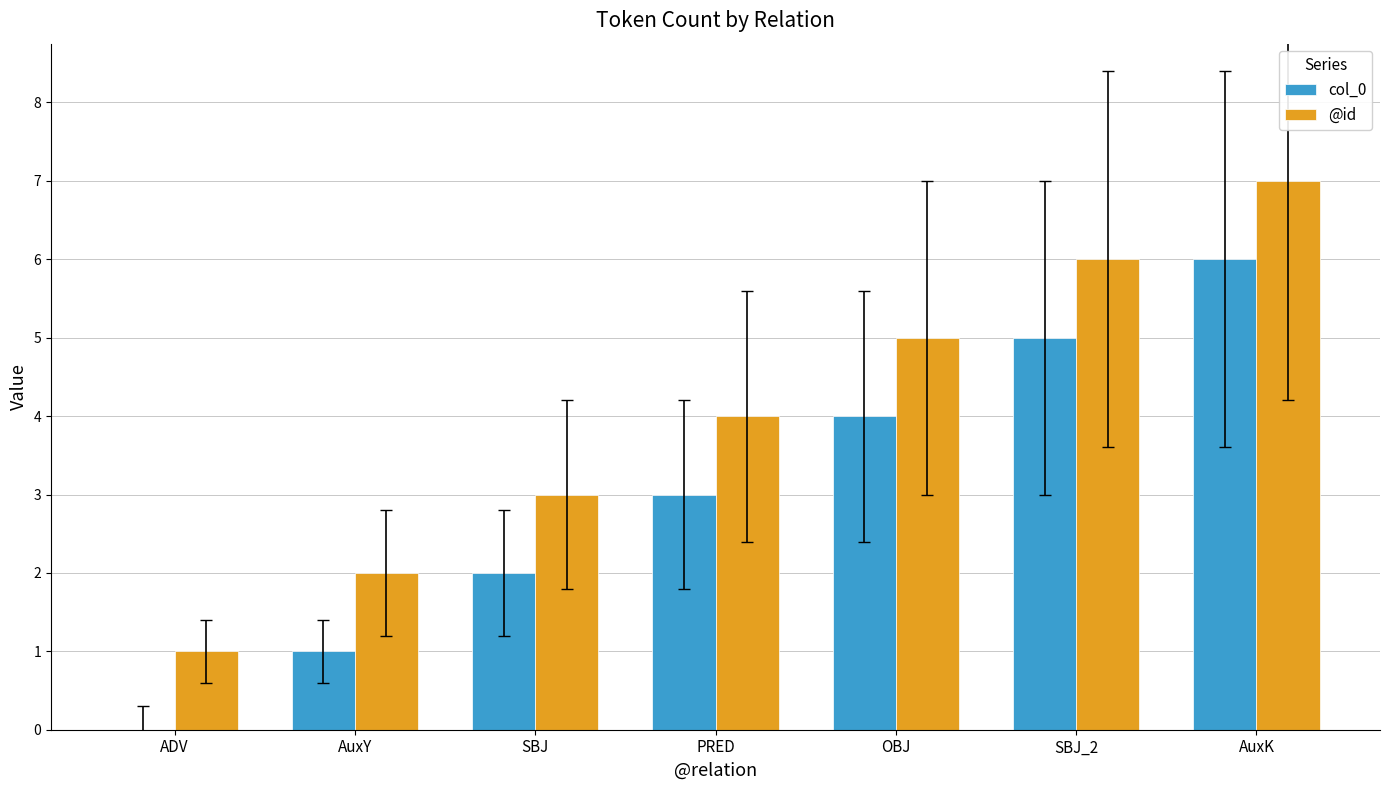

At which category is the sum across all series the highest?

AuxK